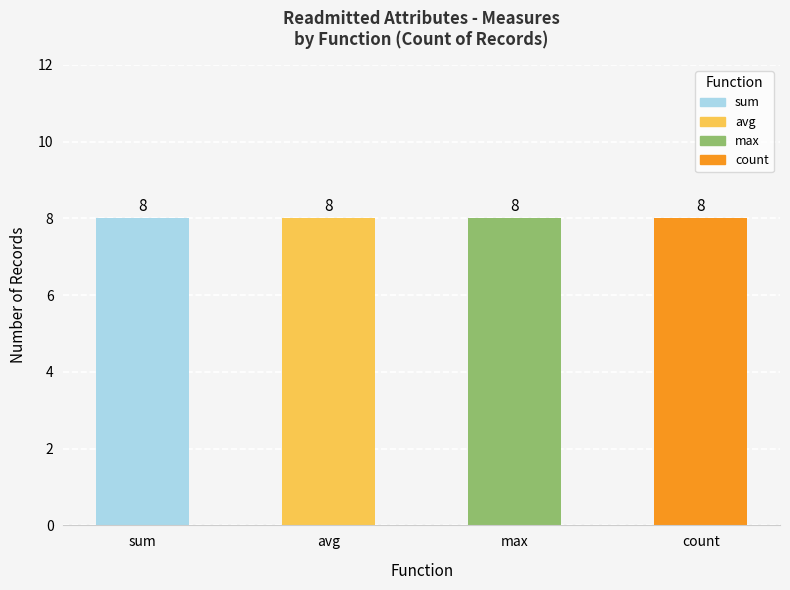

Which series has the largest total across all categories?

sum